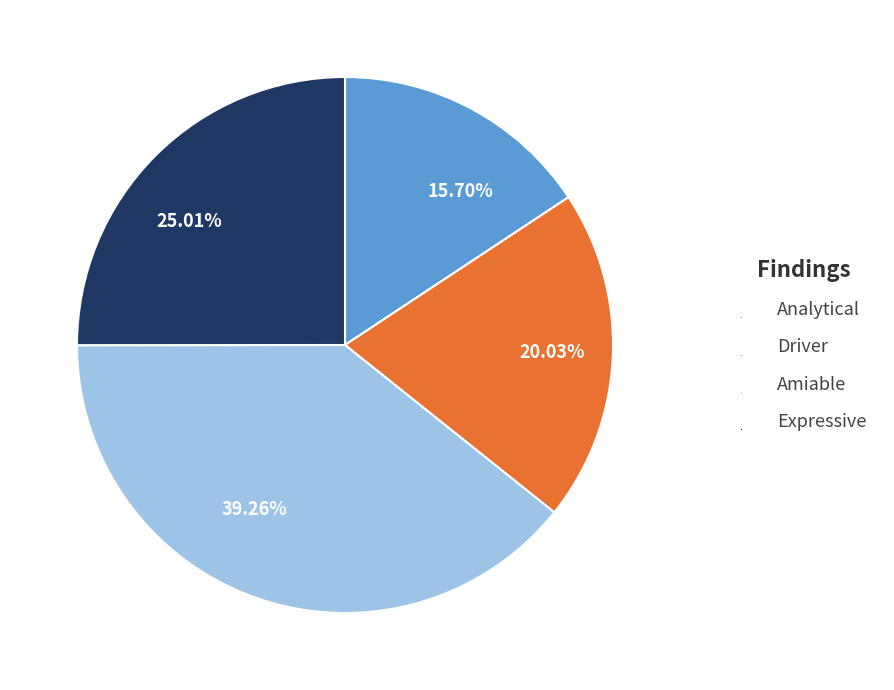

Is there a majority slice in this chart?

No